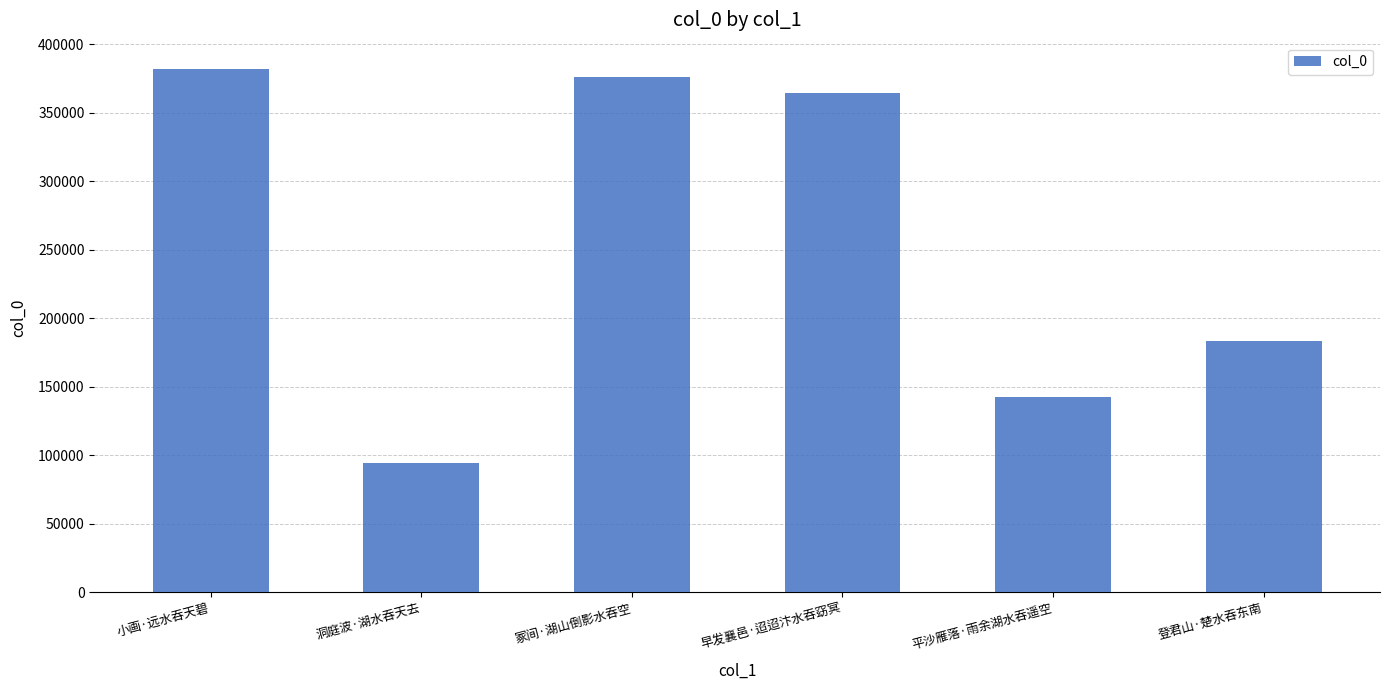

How many data points are less than 364741?

3